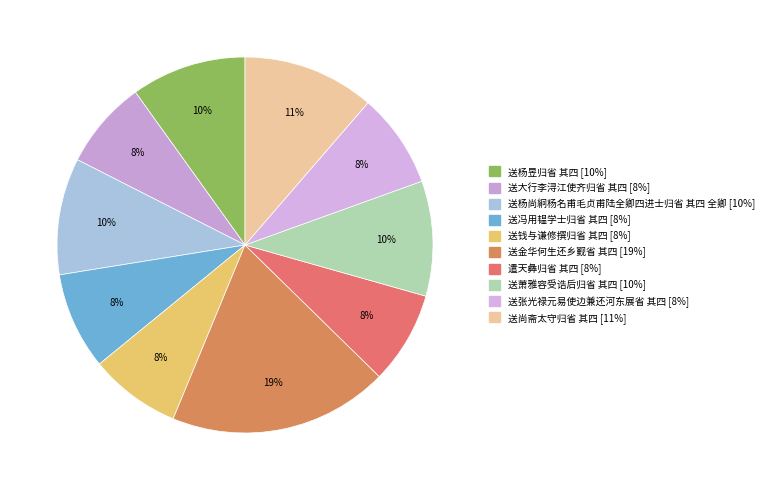

To the nearest percent, what is the difference between the largest and smallest slice percentages?

11%